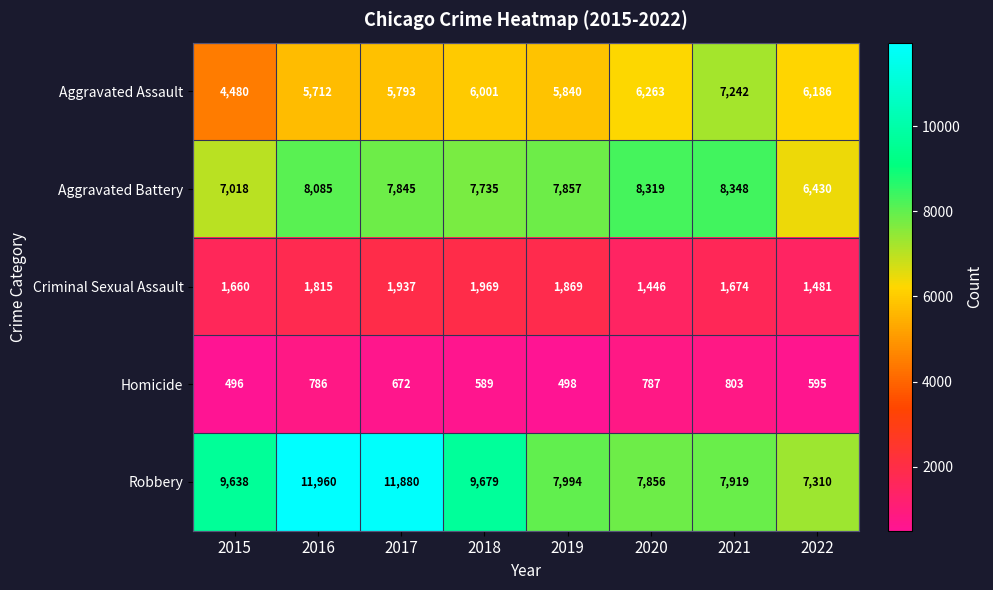

Is it true that Homicide equals 1155 at 2021?

False